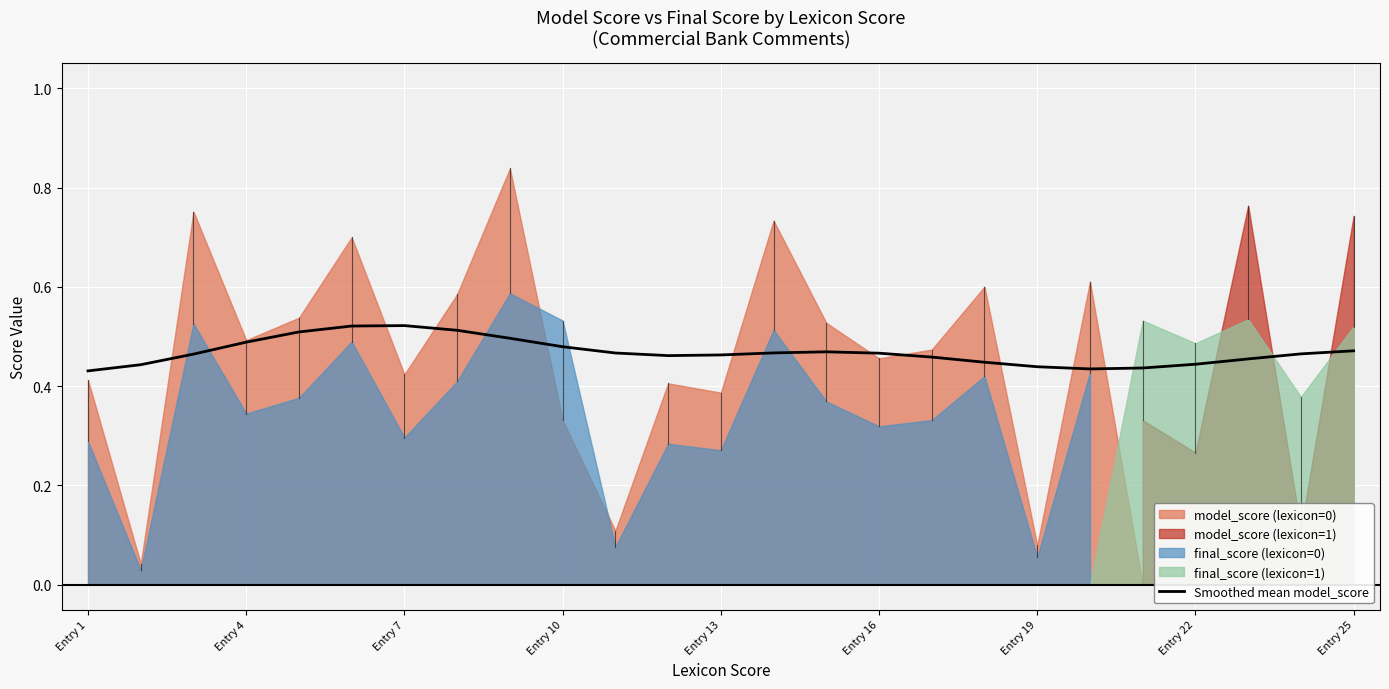

Count the number of categories in the chart.

25